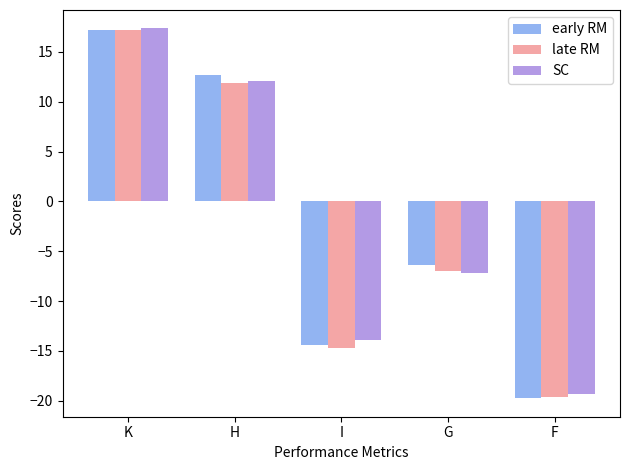

What is the label of the 5th bar from the right?

K